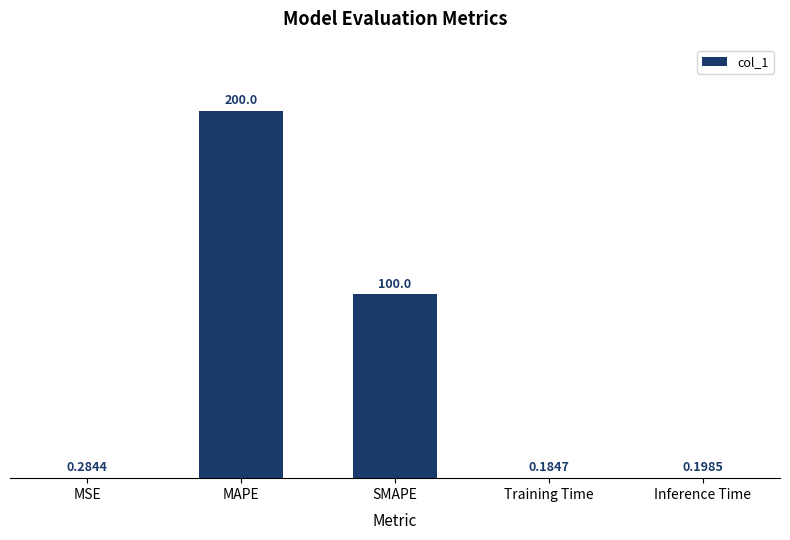

What is the change in value from MAPE to SMAPE?

-100.0